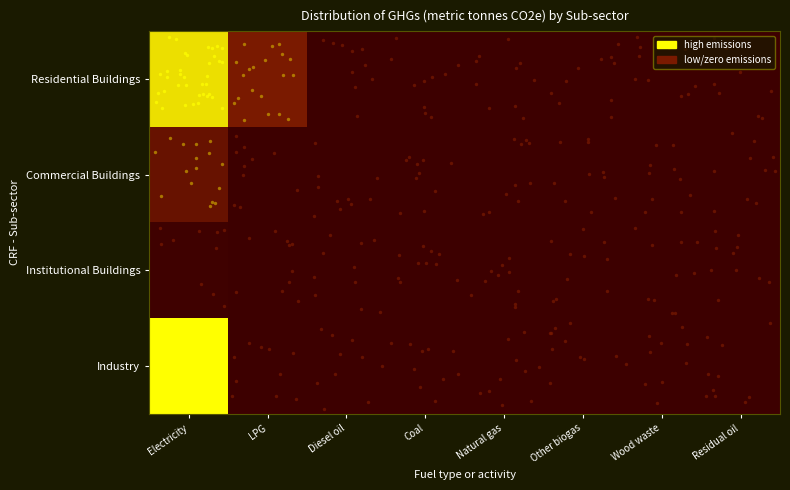

Which series has the largest range (max minus min)?

Industry